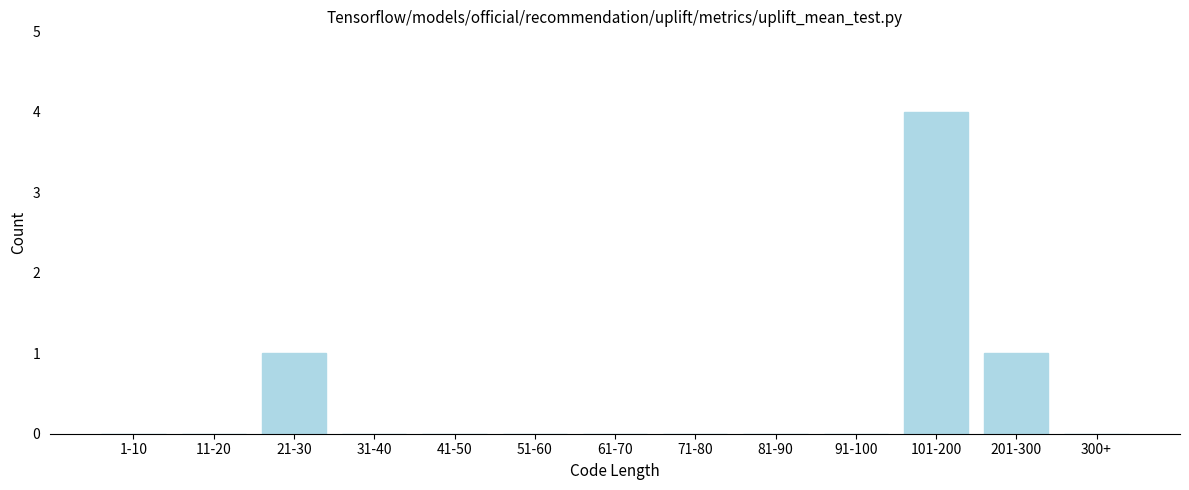

Reading left to right, transcribe all the data shown in this chart.

1-10=0	11-20=0	21-30=1	31-40=0	41-50=0	51-60=0	61-70=0	71-80=0	81-90=0	91-100=0	101-200=4	201-300=1	300+=0